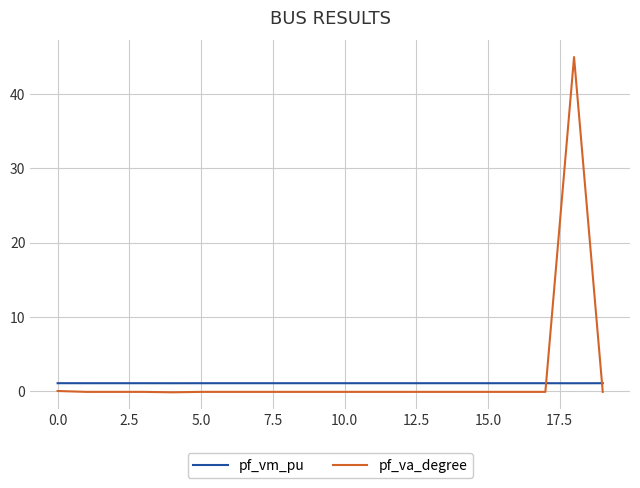

What is the sum of all pf_va_degree values?

42.8